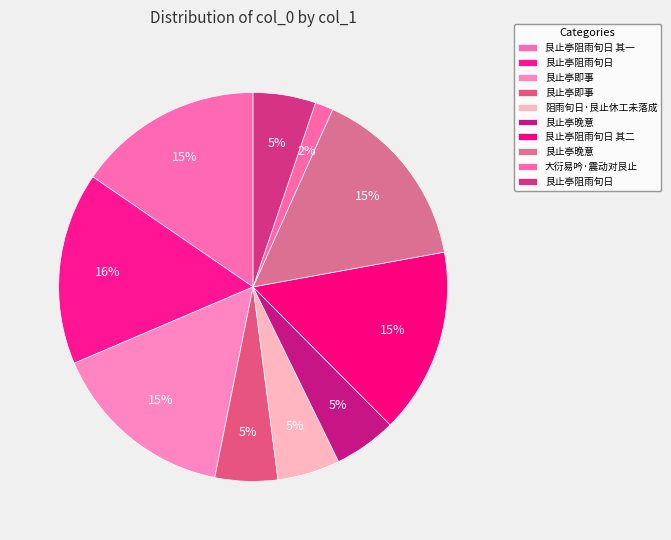

How many slices are in this pie chart?

10